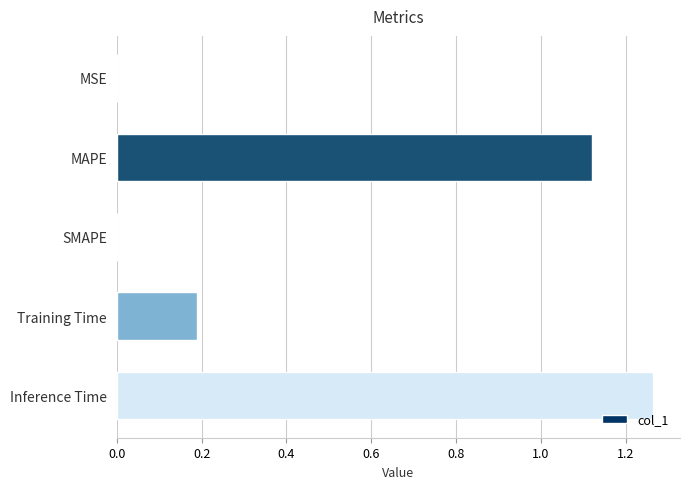

Is it true that the value at MAPE is 2.0?

False